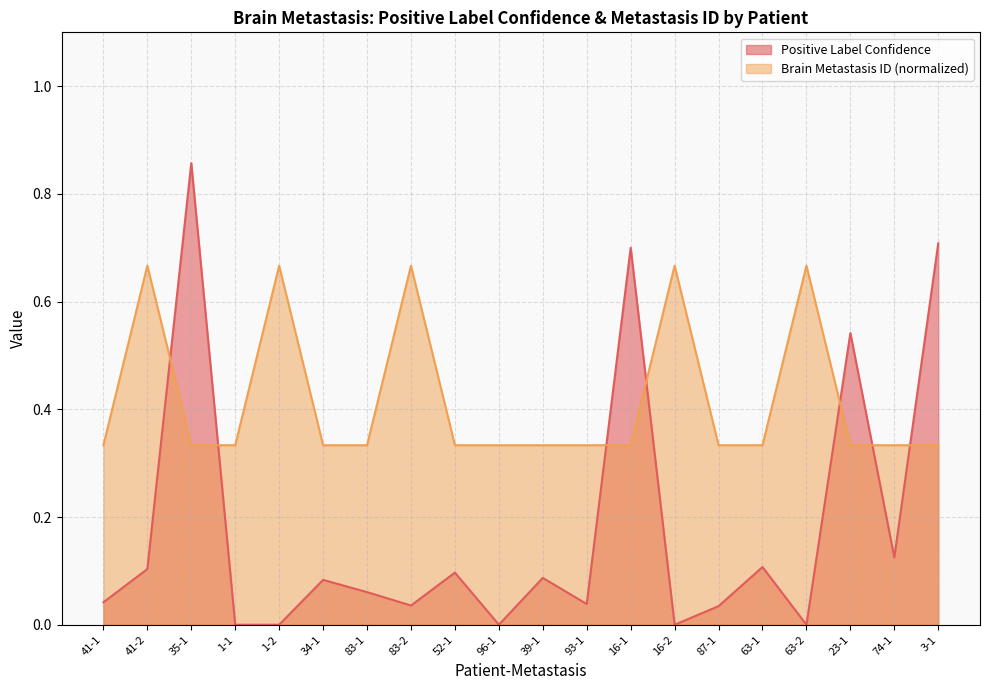

How many values in Positive Label Confidence are above zero?

15